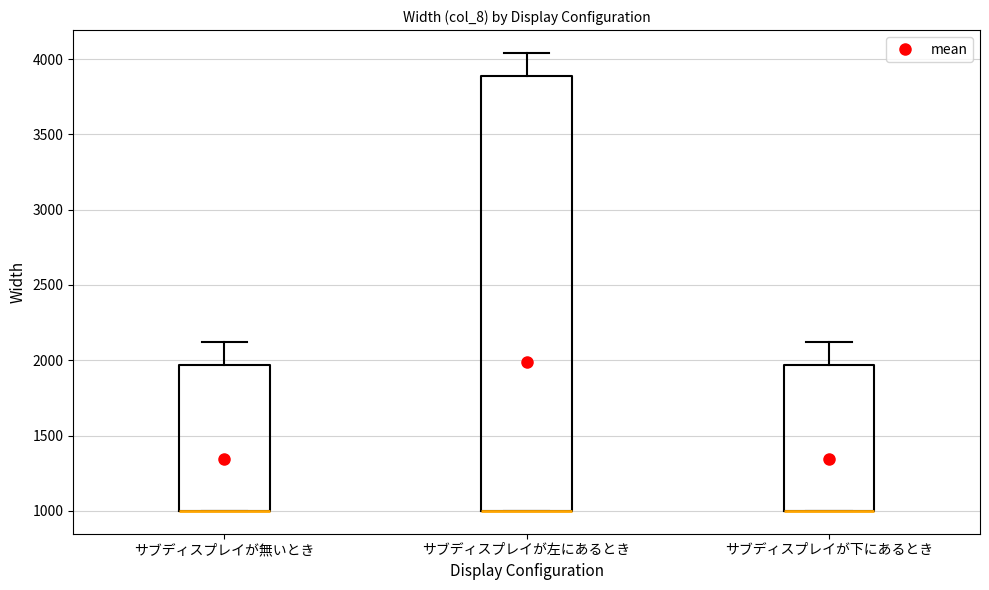

Reading left to right, transcribe this box plot: for each box, give where its median line is, the range the box spans, and where its two whiskers end, as read against the y-axis. The values are not printed on the chart, so give them approximately, as read against the axis.

サブディスプレイが無いとき: median 1000 (drawn on the box's lower edge), box 1000 to 1950, whiskers 1000 to 2100
サブディスプレイが左にあるとき: median 1000 (drawn on the box's lower edge), box 1000 to 3900, whiskers 1000 to 4050
サブディスプレイが下にあるとき: median 1000 (drawn on the box's lower edge), box 1000 to 1950, whiskers 1000 to 2100